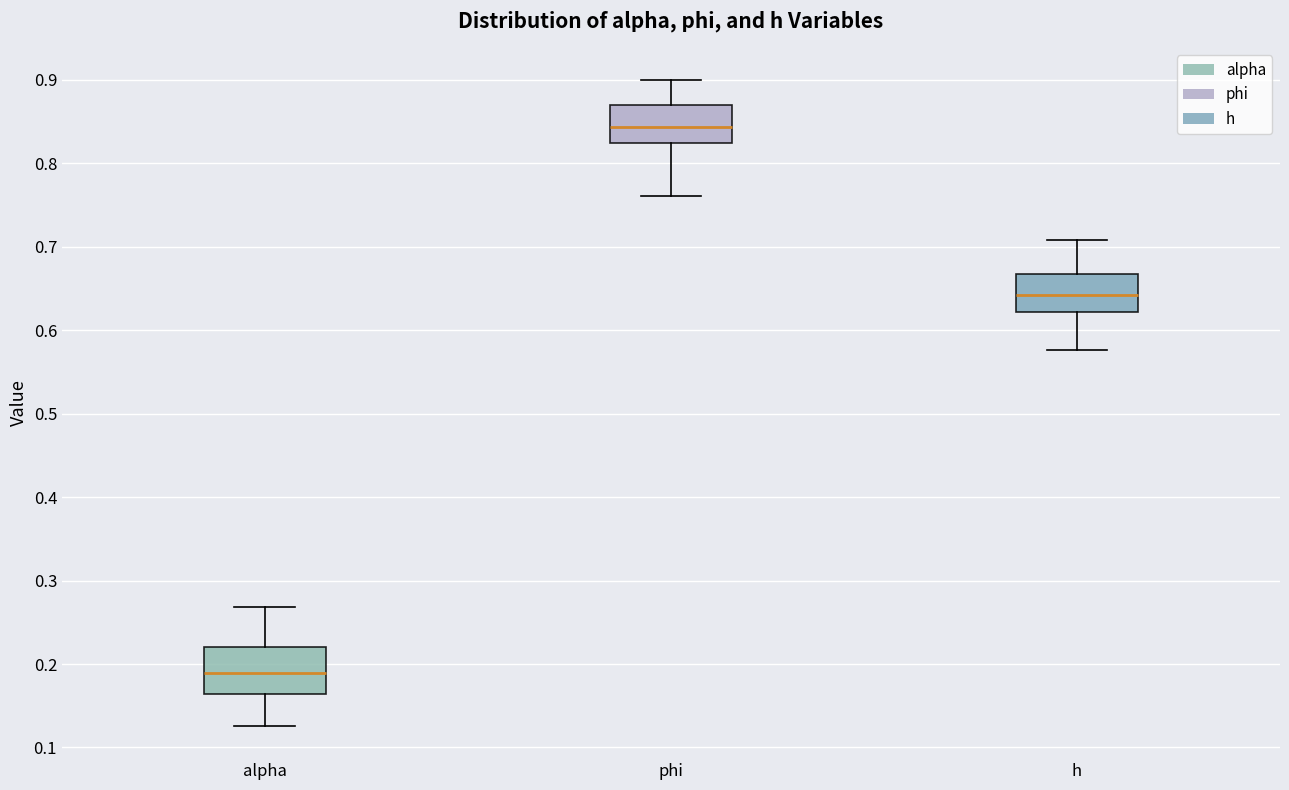

Comparing the boxes themselves (not the whiskers), which one is the tallest?

alpha